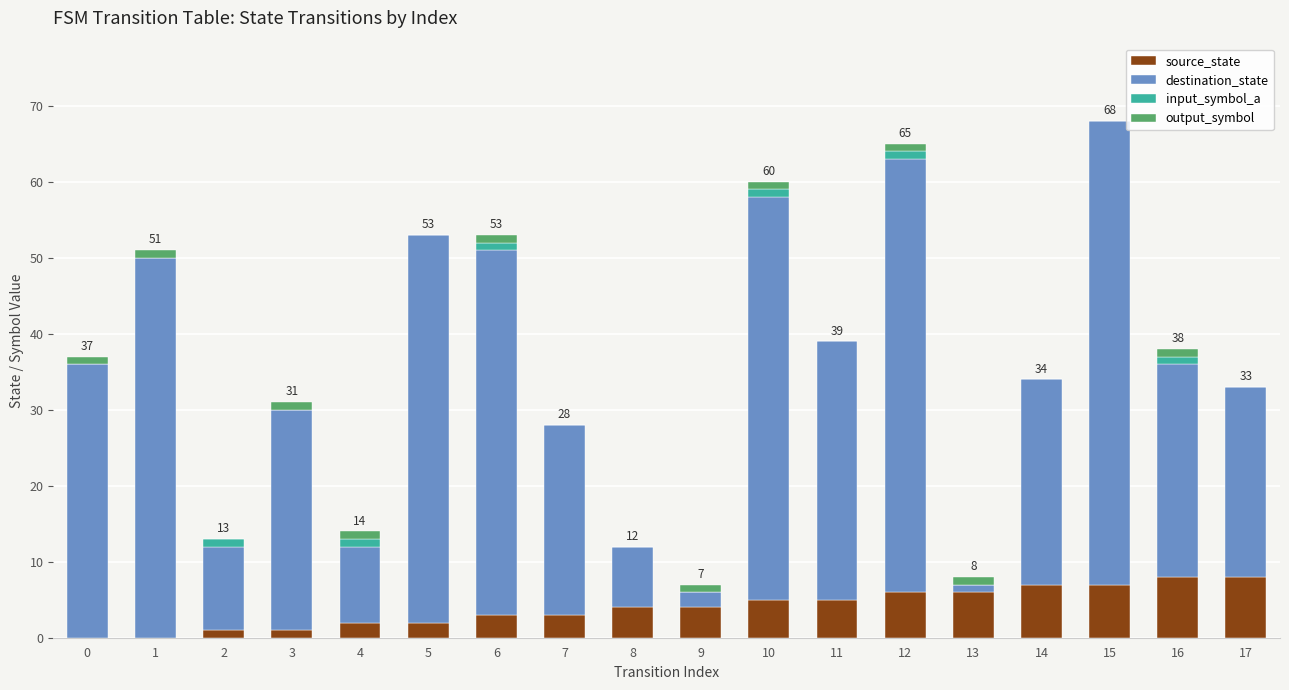

The source_state series shows 10 at 12. True or false?

False